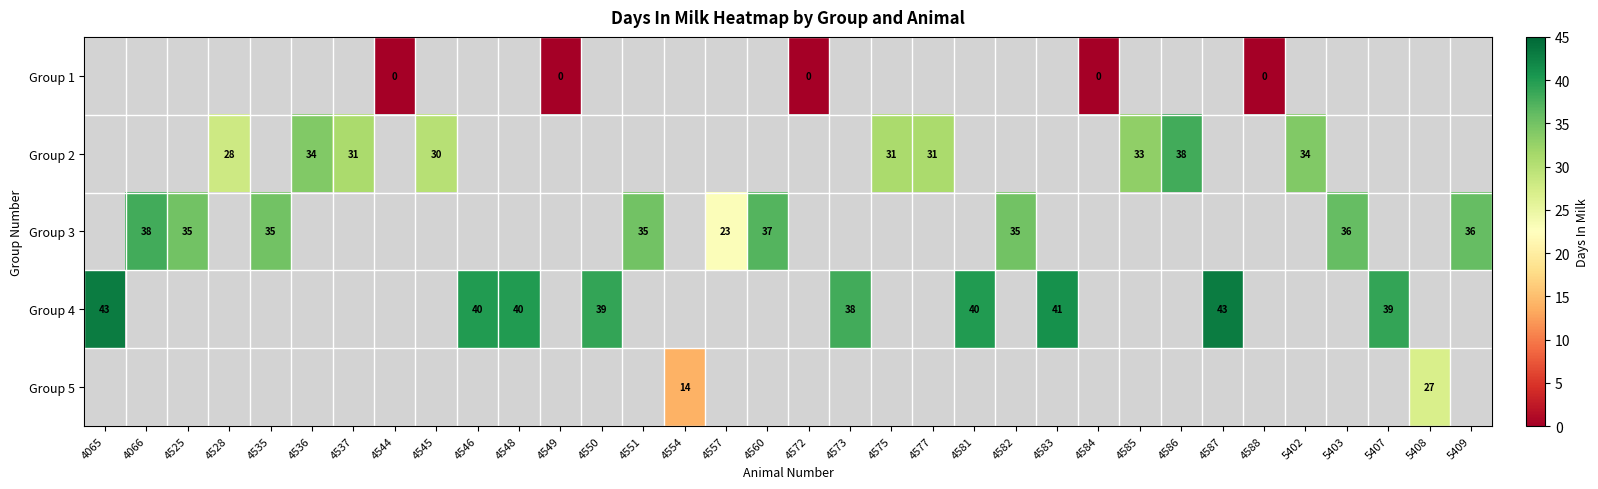

Rank the series at 5402 from lowest to highest value.

Group 1, Group 2, Group 3, Group 4, Group 5